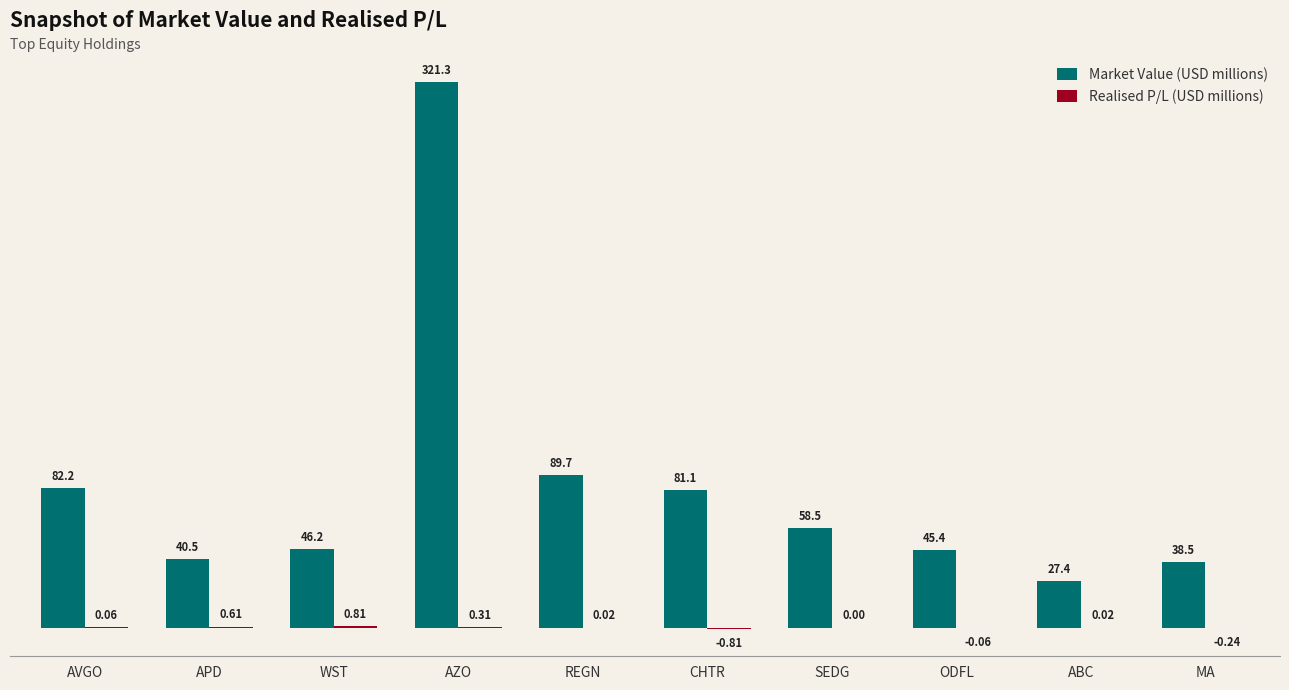

At which label does Market Value (USD millions) first exceed 58?

AVGO